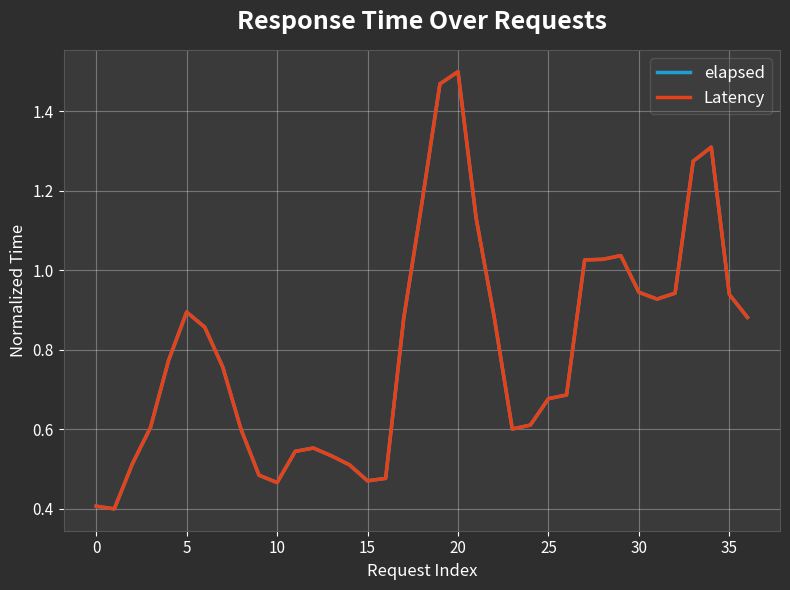

In elapsed, how many points are higher than both neighbors (excluding endpoints)?

5